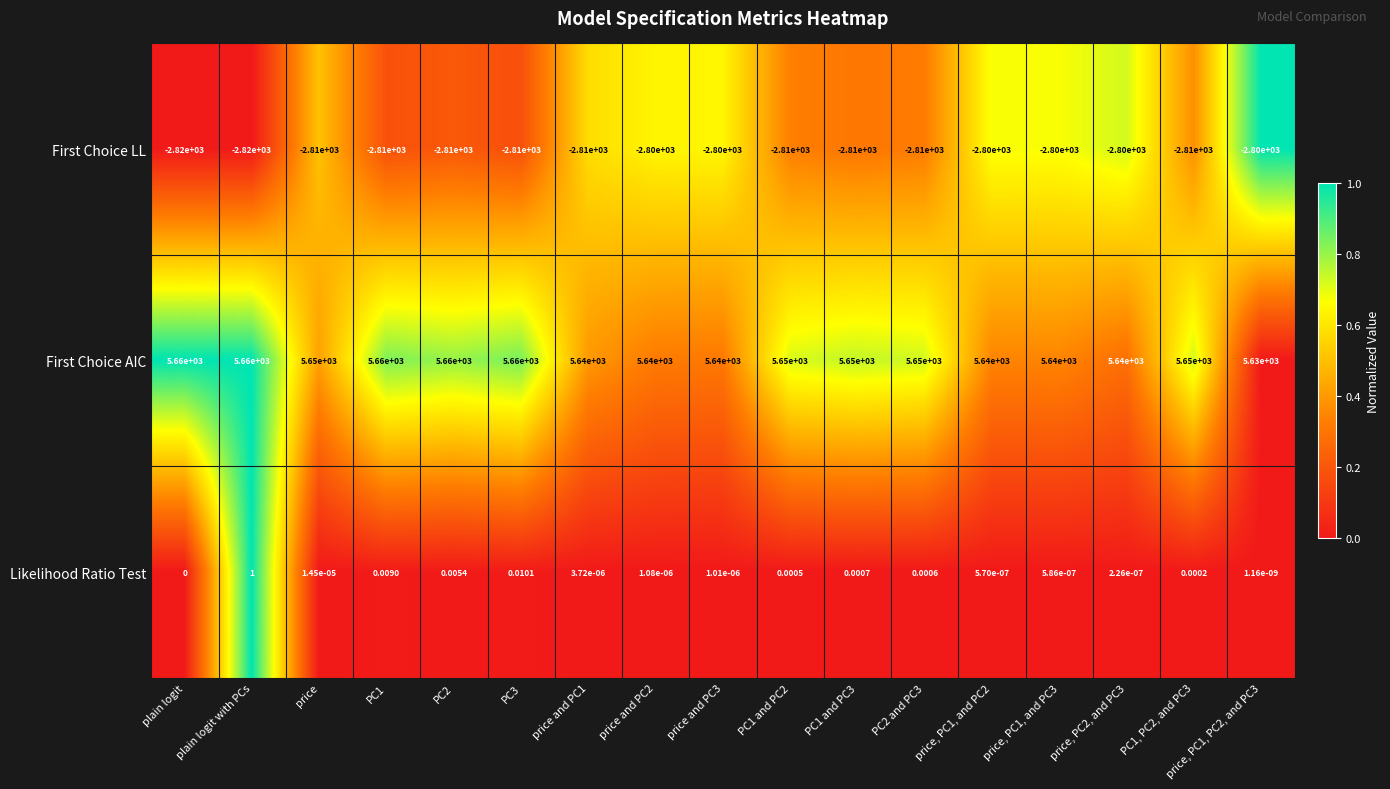

What is the spread (max minus min) of values at PC1, PC2, and PC3?

8460.0